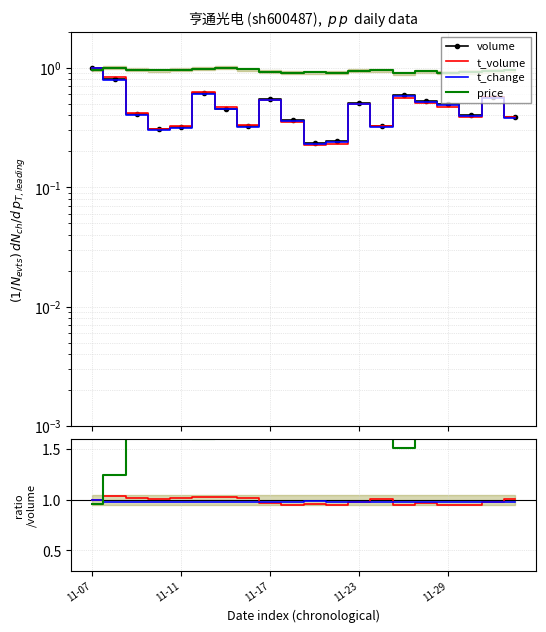

Count the volume values in the range 0 to 1.

20